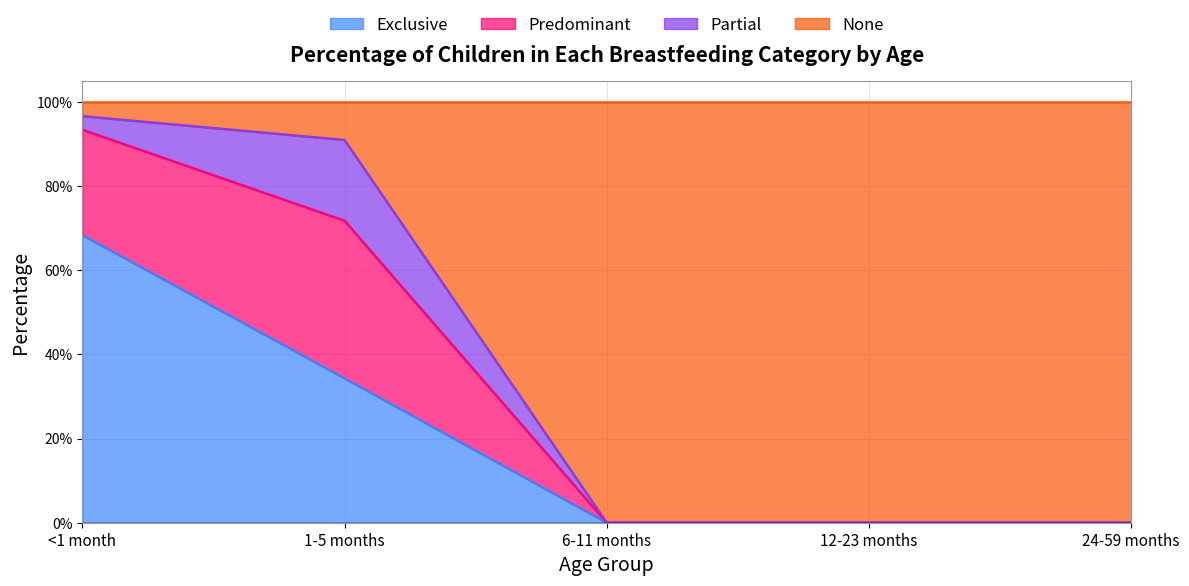

Between <1 month and 1-5 months, which series saw the biggest shift?

Exclusive